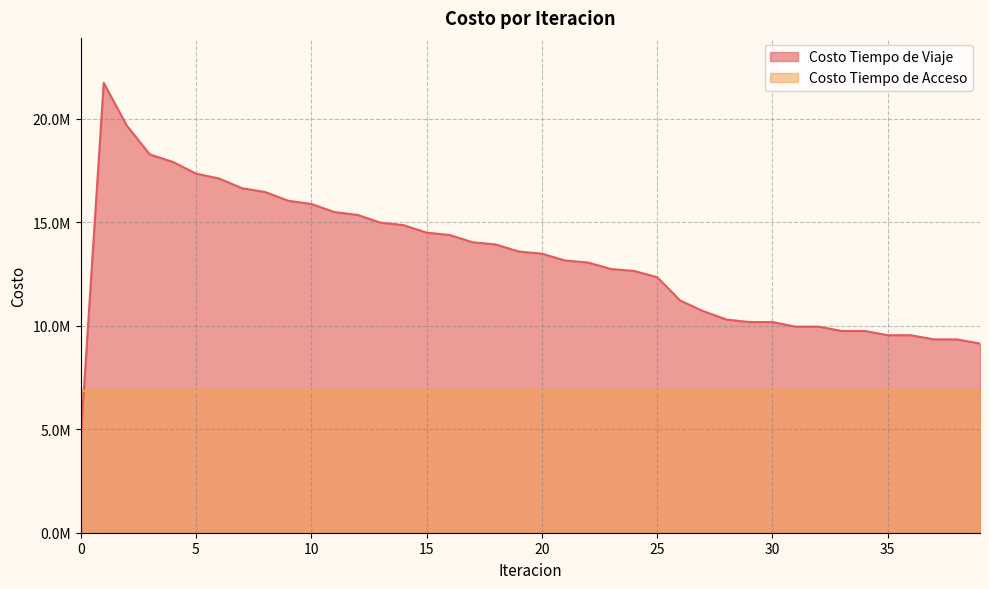

What is the sum of all values?

529062262.8